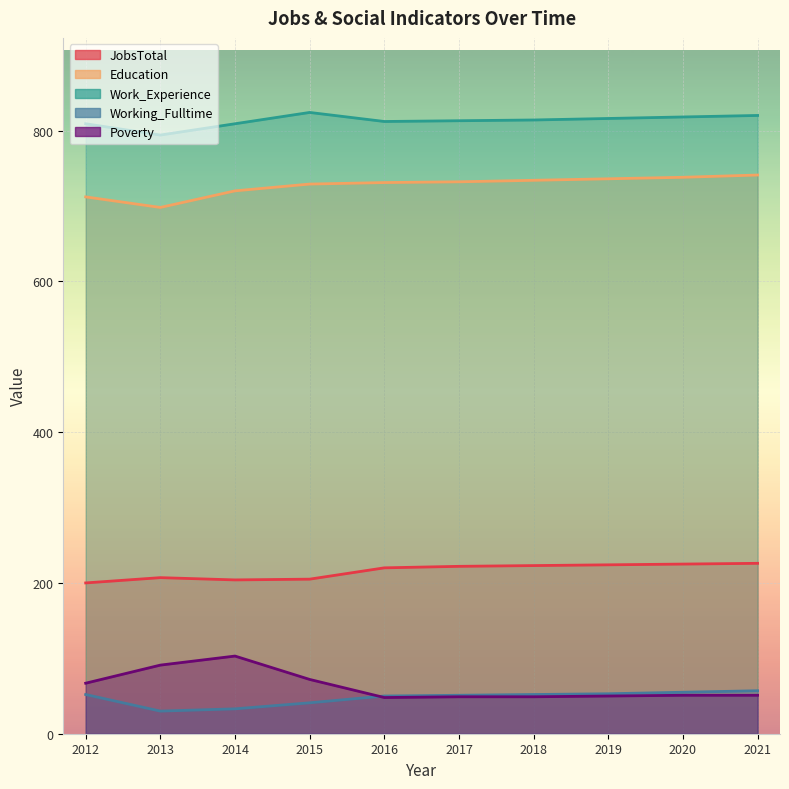

Between 2015 and 2019, which series saw the biggest shift?

Poverty